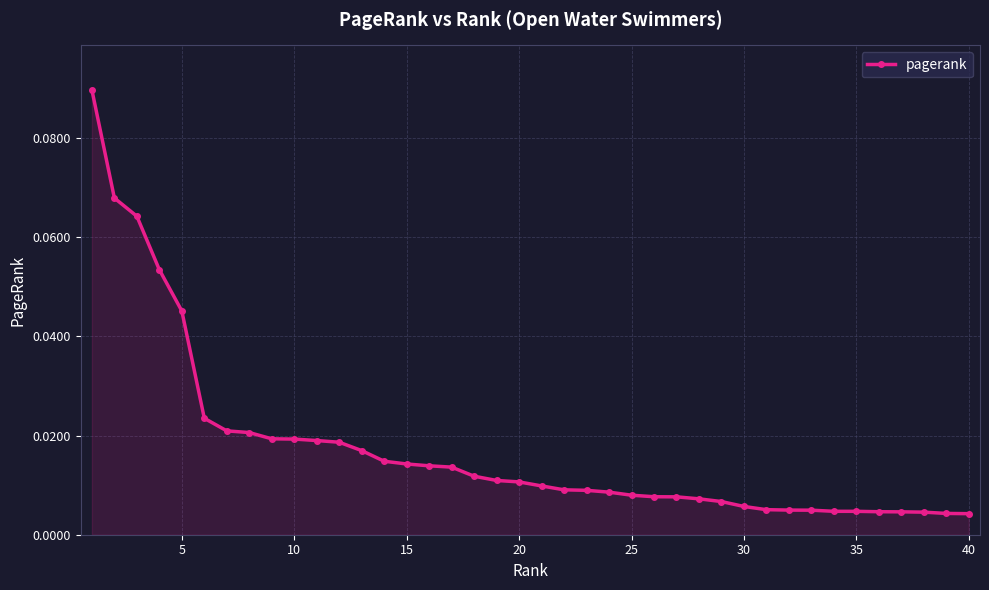

What is the sum of all values?

0.7